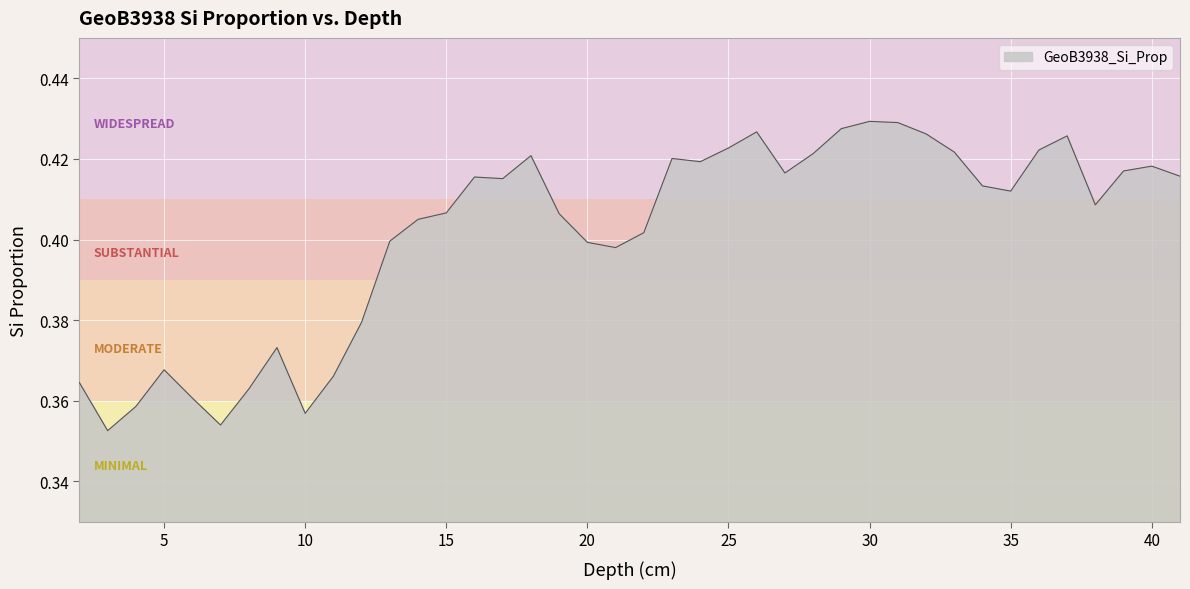

Reading left to right, extract all data points from this chart.

0.4	0.4	0.4	0.4	0.4	0.4	0.4	0.4	0.4	0.4	0.4	0.4	0.4	0.4	0.4	0.4	0.4	0.4	0.4	0.4	0.4	0.4	0.4	0.4	0.4	0.4	0.4	0.4	0.4	0.4	0.4	0.4	0.4	0.4	0.4	0.4	0.4	0.4	0.4	0.4